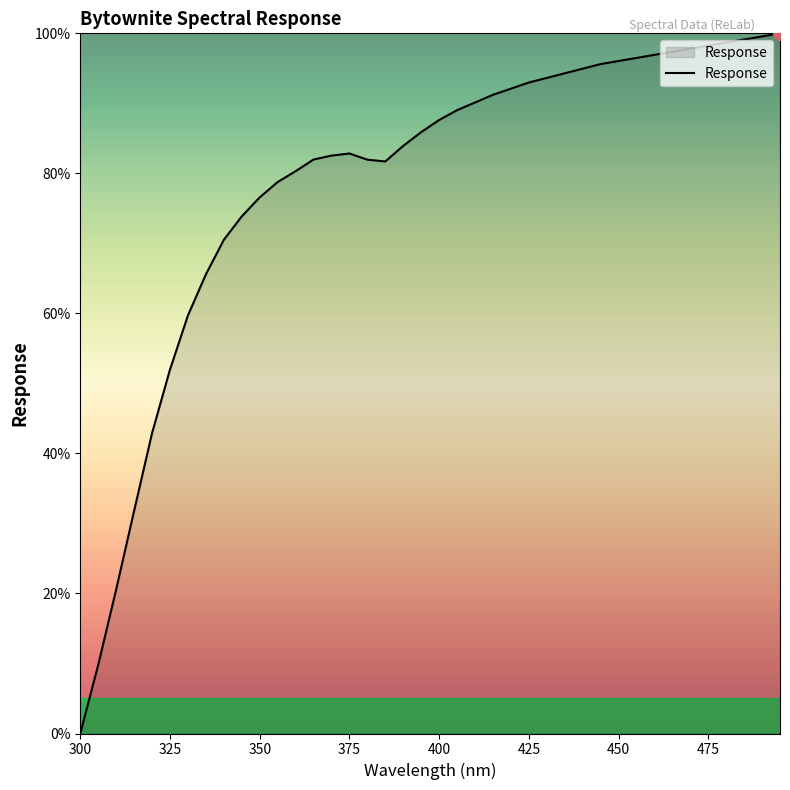

How many positive values are there?

39